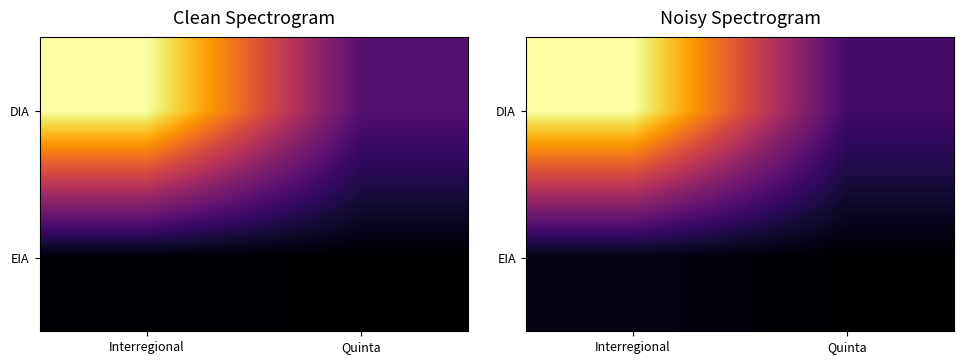

At how many categories does at least one series exceed 68?

1